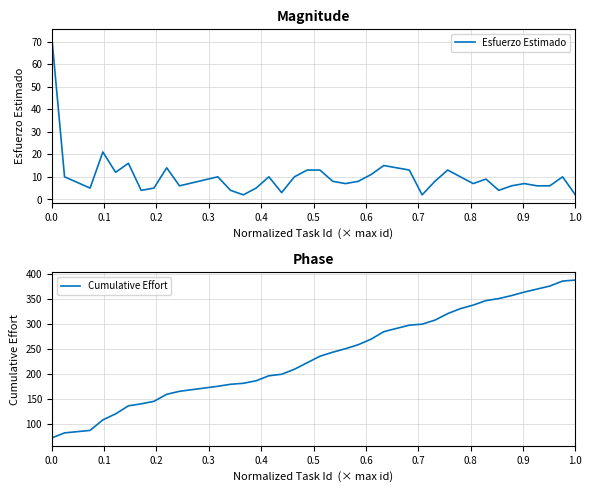

What is the difference between the second highest and minimum values in the Cumulative Effort series?

313